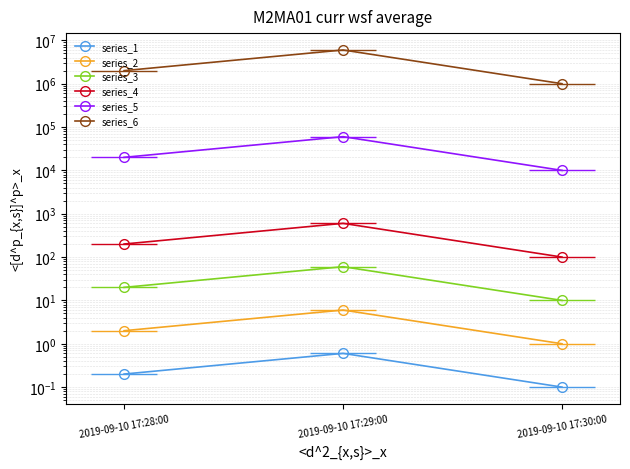

Between 2019-09-10 17:29:00 and 2019-09-10 17:30:00, which series saw the biggest shift?

series_6